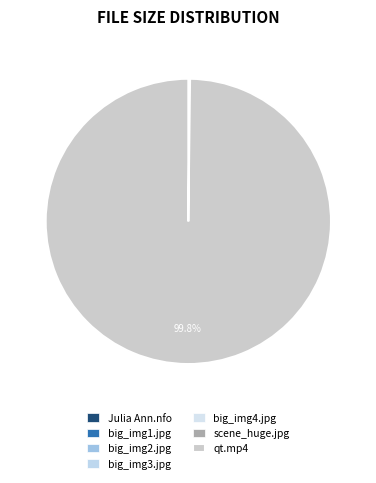

How many slices are in this pie chart?

7